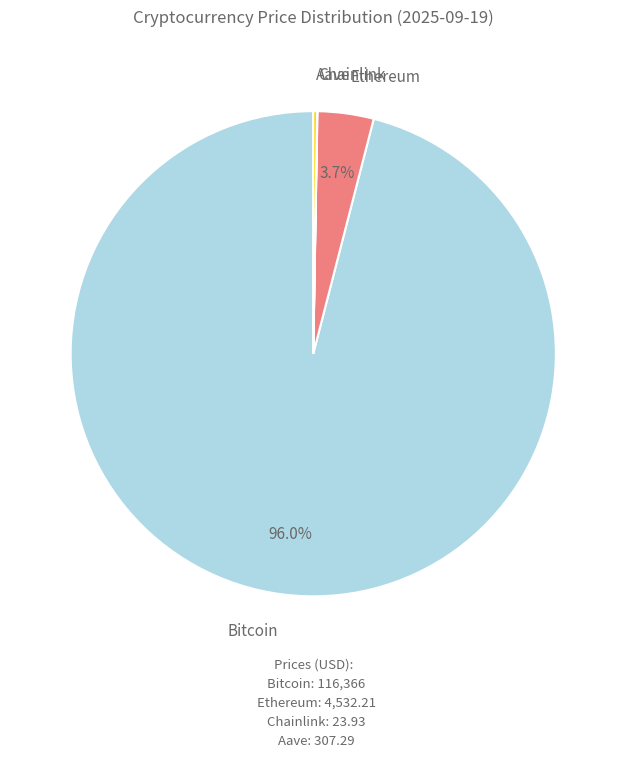

What percentage do Bitcoin and Ethereum together represent?

99.7%